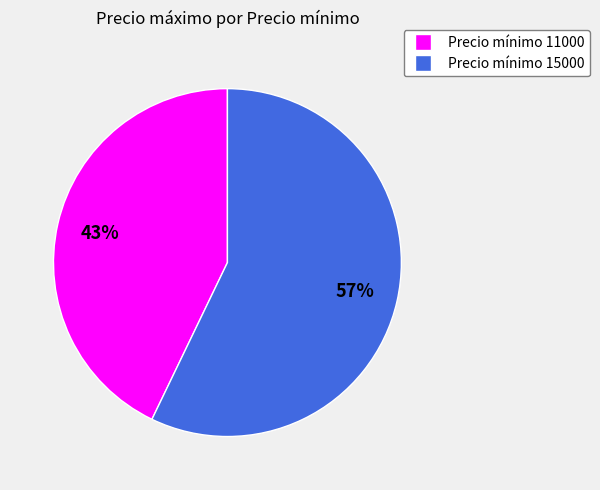

Is there a majority slice in this chart?

Yes